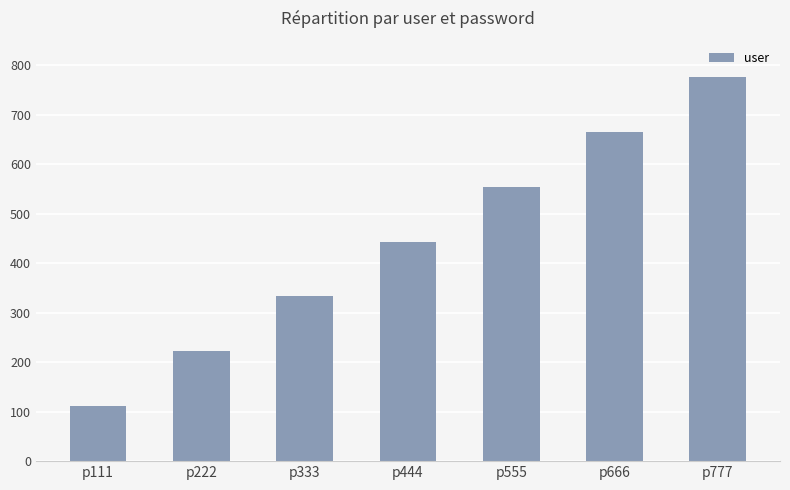

Where is the data nearest to the value 444?

p444